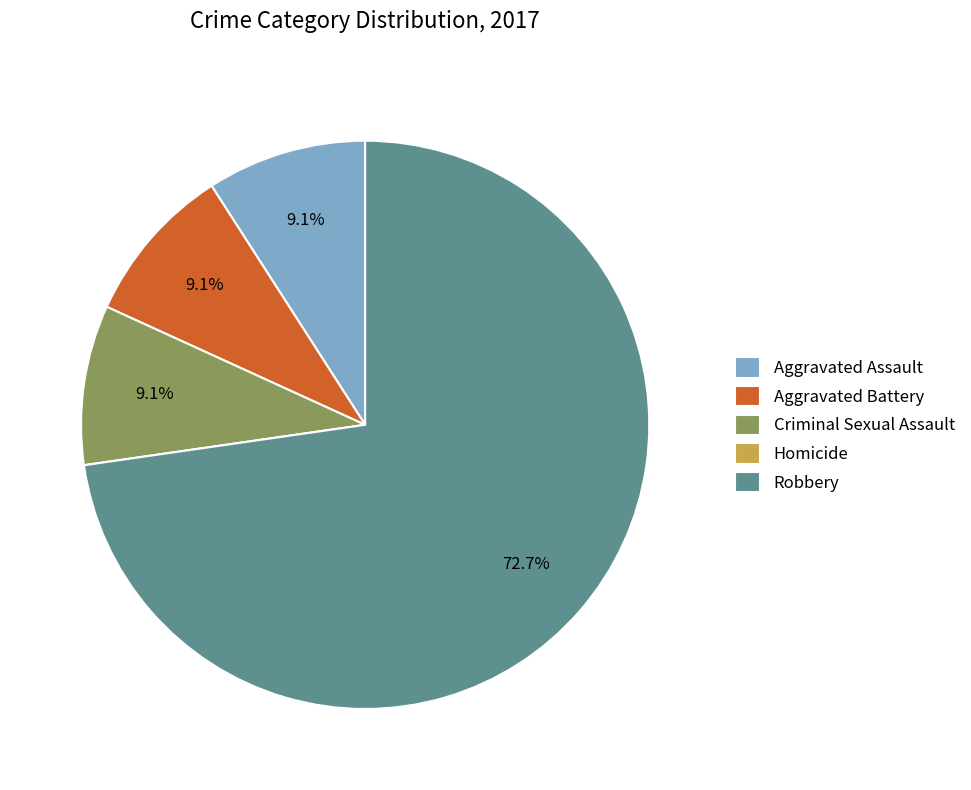

Which slice represents more than half of the pie?

Robbery